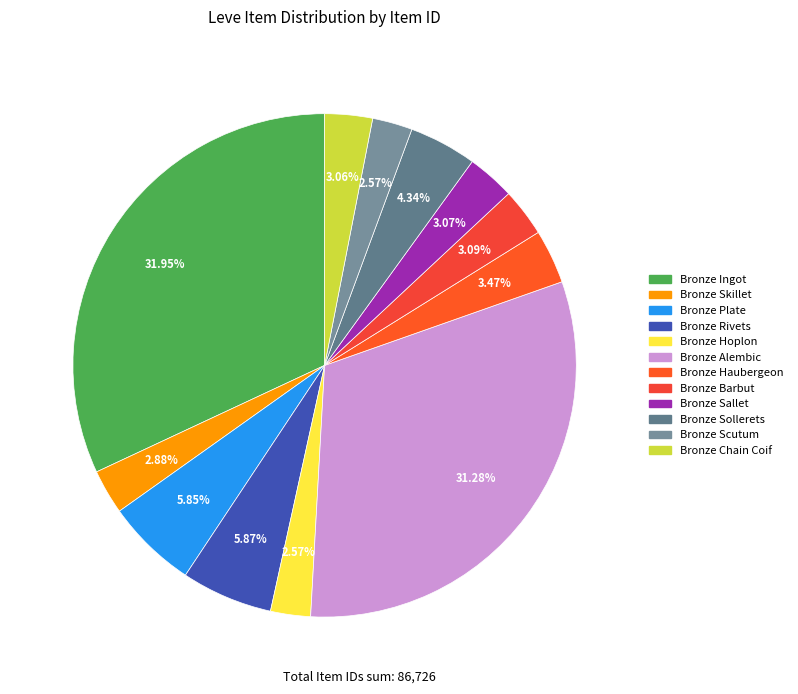

Between Bronze Plate and Bronze Barbut, which is larger?

Bronze Plate